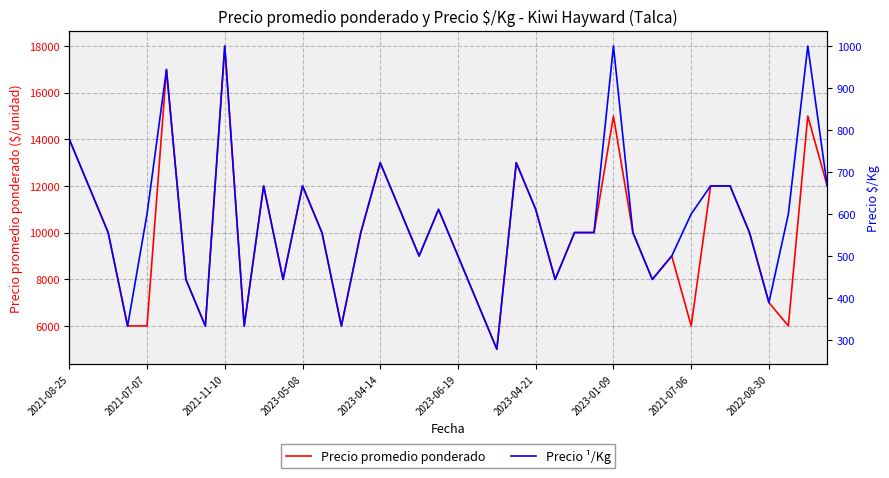

List the series in order of their peak value, lowest first.

Precio ¹/Kg, Precio promedio ponderado